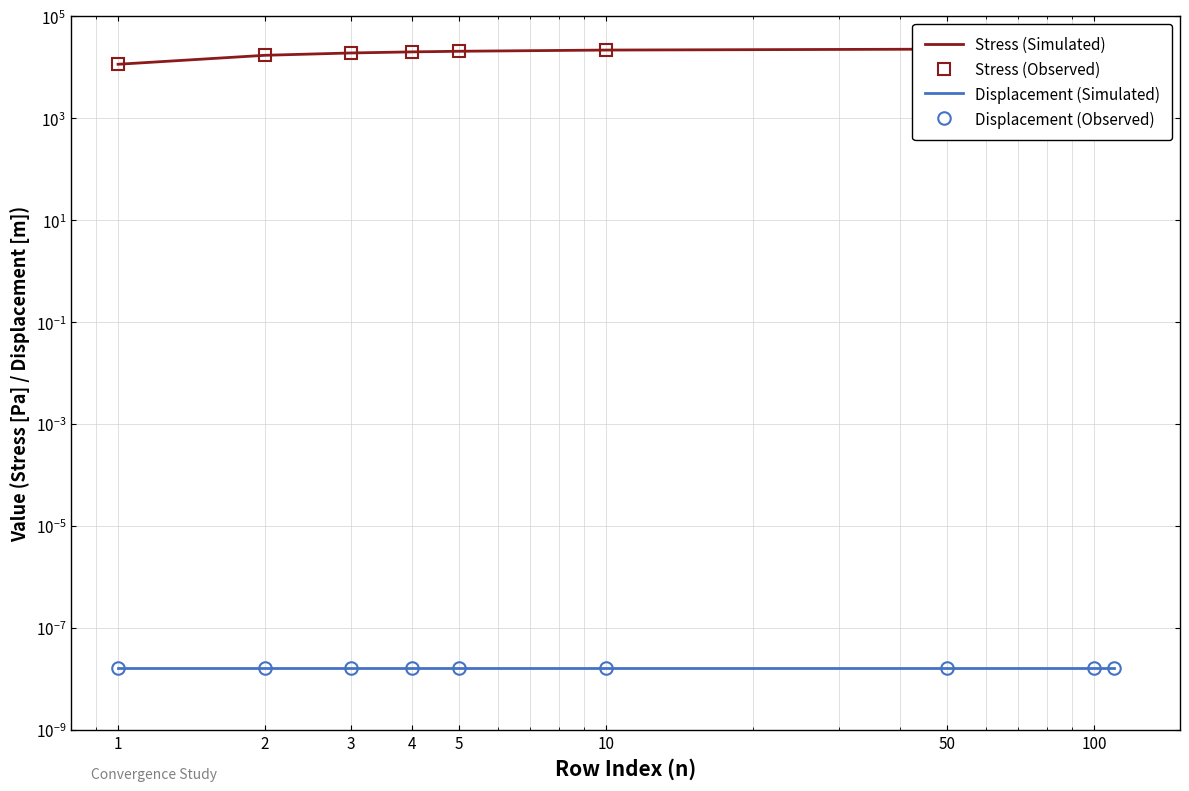

True or false: Displacement (Observed) and Displacement (Simulated) cross at least once.

False